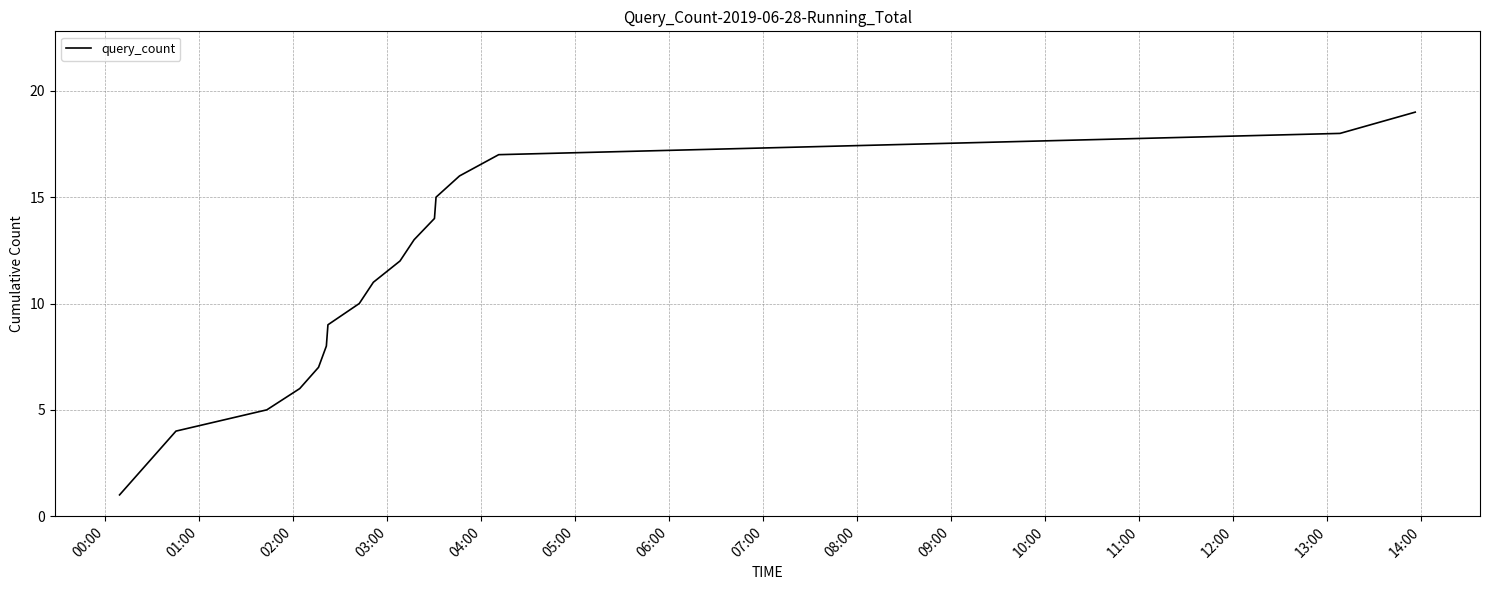

True or false: there are more than 1 points higher than both neighbors.

False